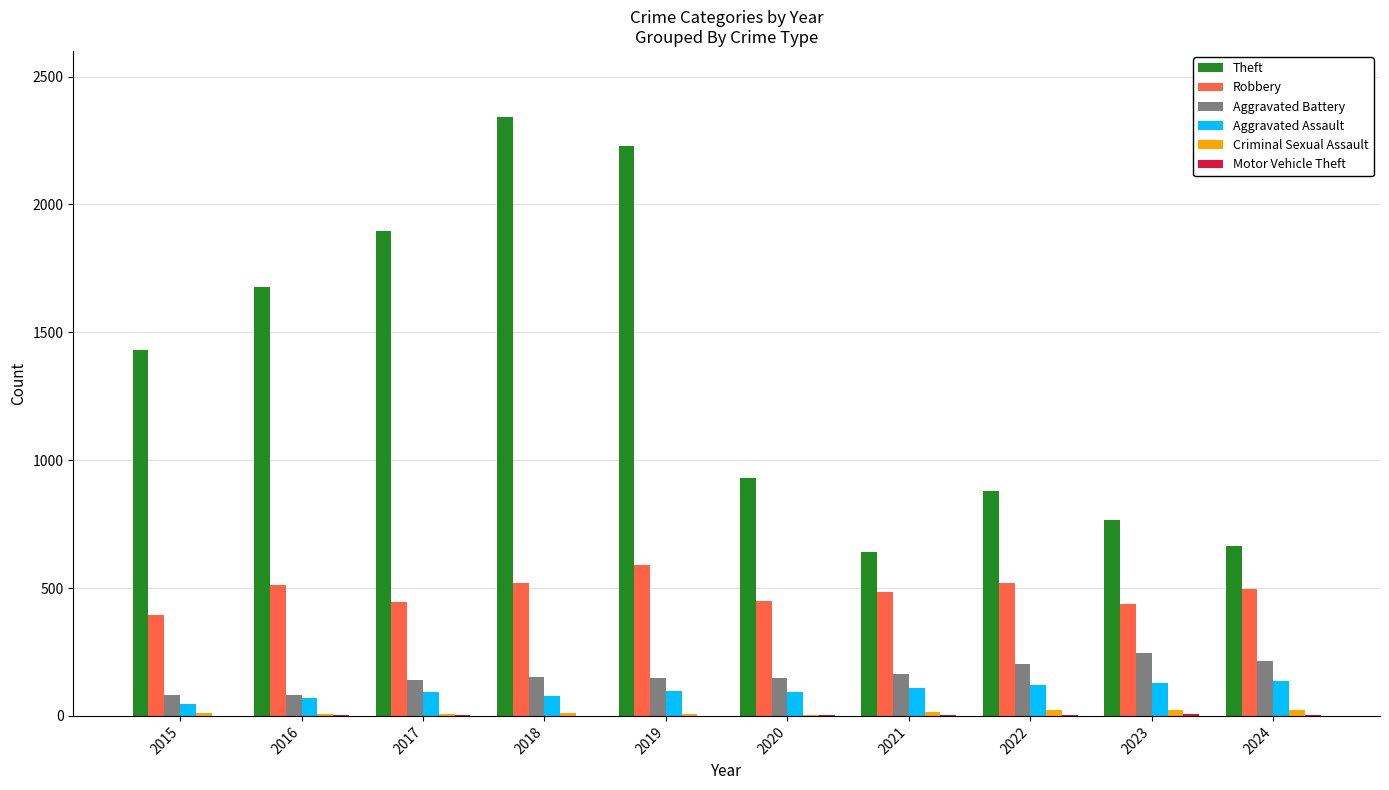

What is the sum of all Aggravated Assault values?

977